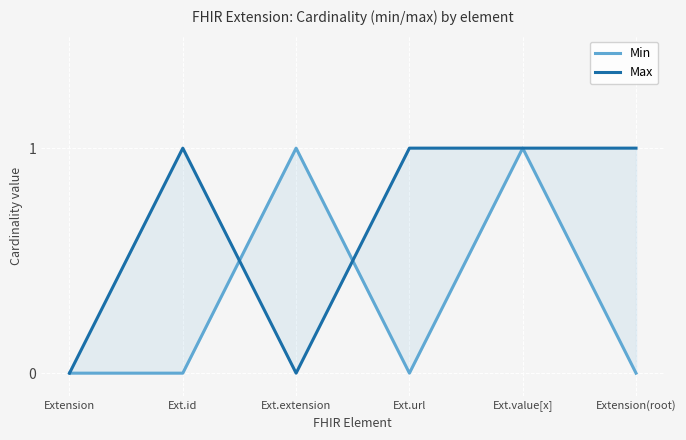

What position from the left is Ext.url?

4